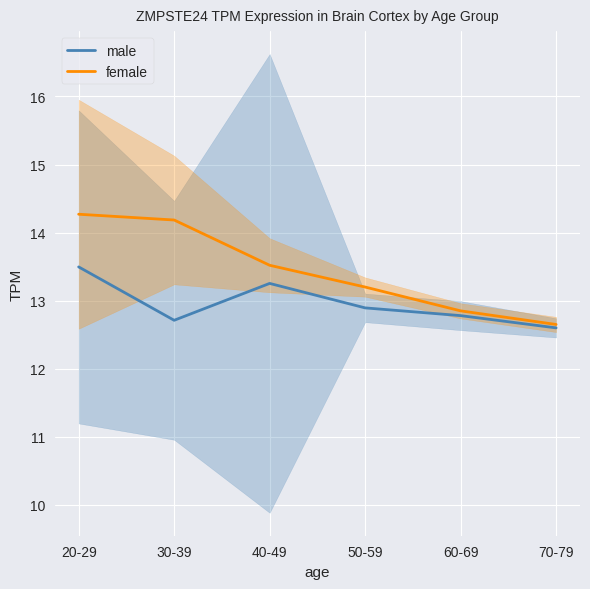

List the series in order of their overall mean, lowest first.

male, female